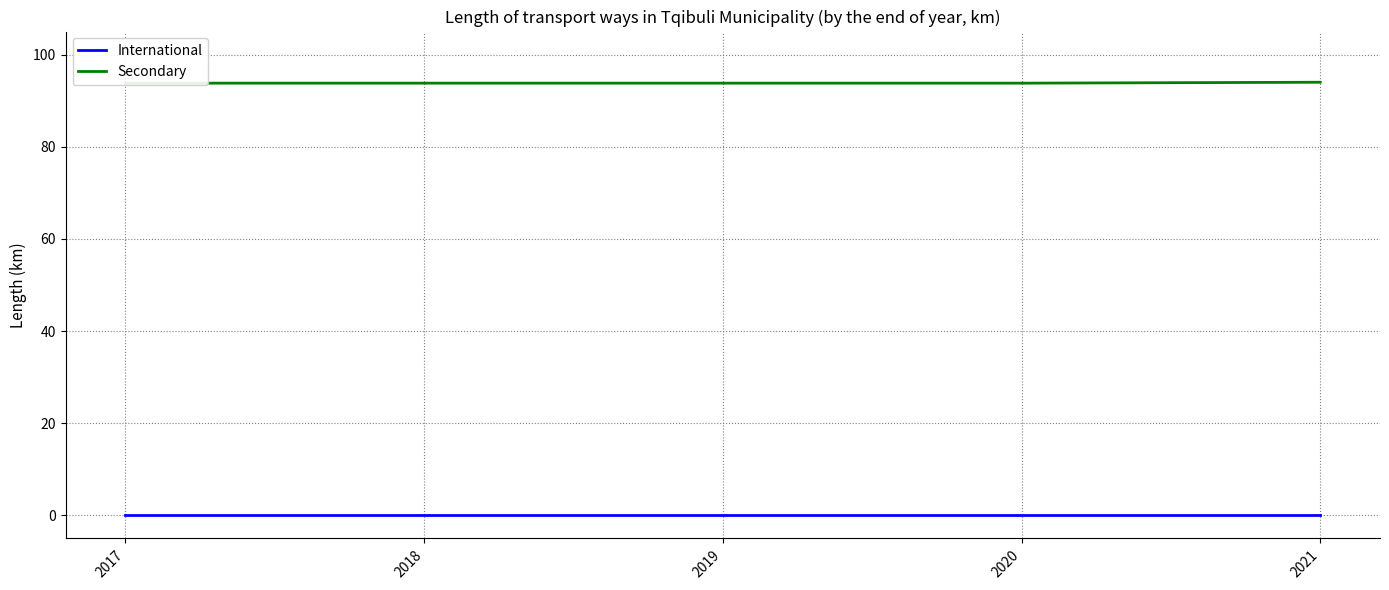

Which category has the highest value across all series?

2021